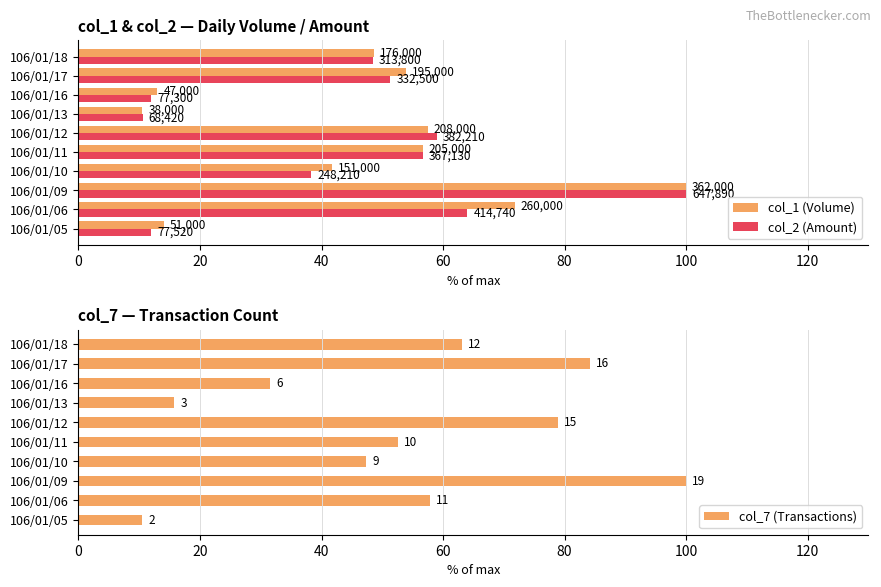

How many groups of bars are there?

10